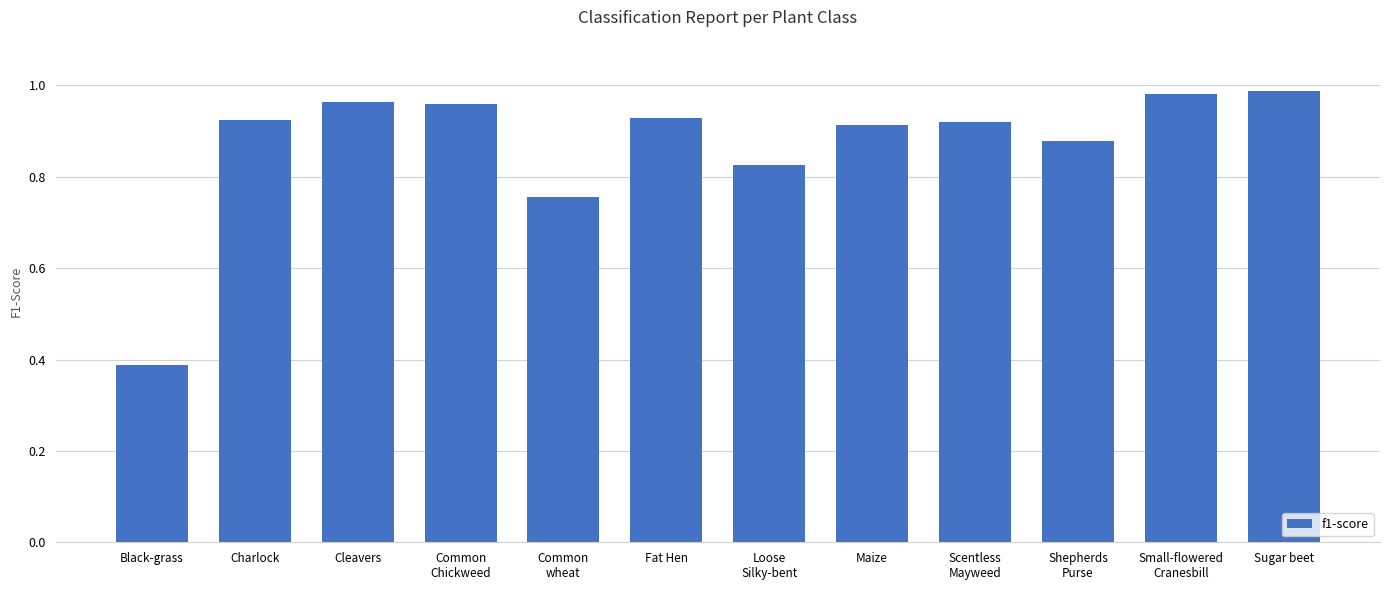

The value at Sugar beet is 1.3. True or false?

False